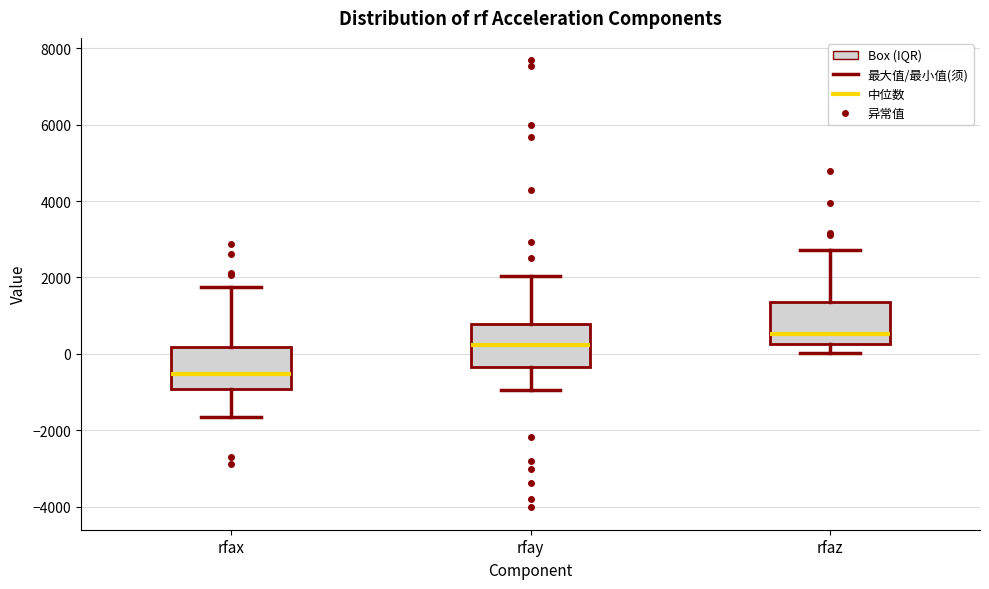

Where is the lower edge of the box for rfaz on the y-axis? The values are not printed on the chart, so give them approximately, as read against the axis.

200